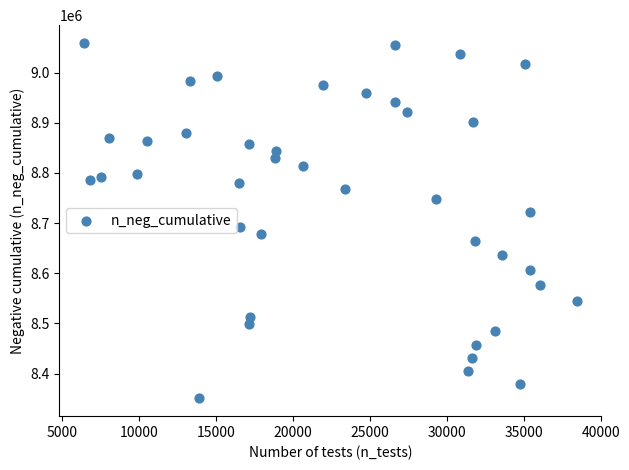

What is the range of Y values (max minus min)?

708354